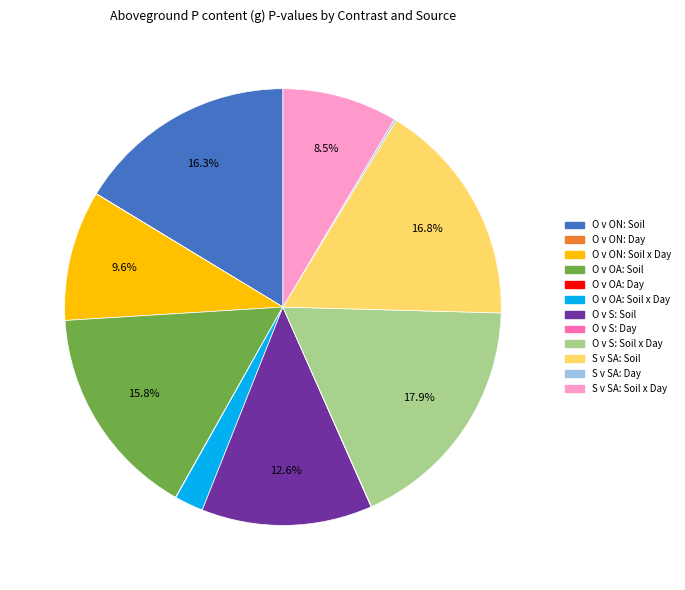

Is there a majority slice in this chart?

No